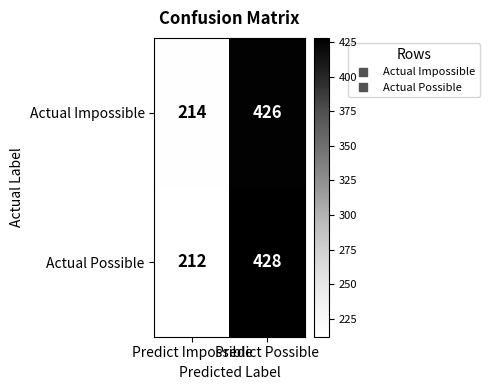

What is the minimum value shown in the chart?

212